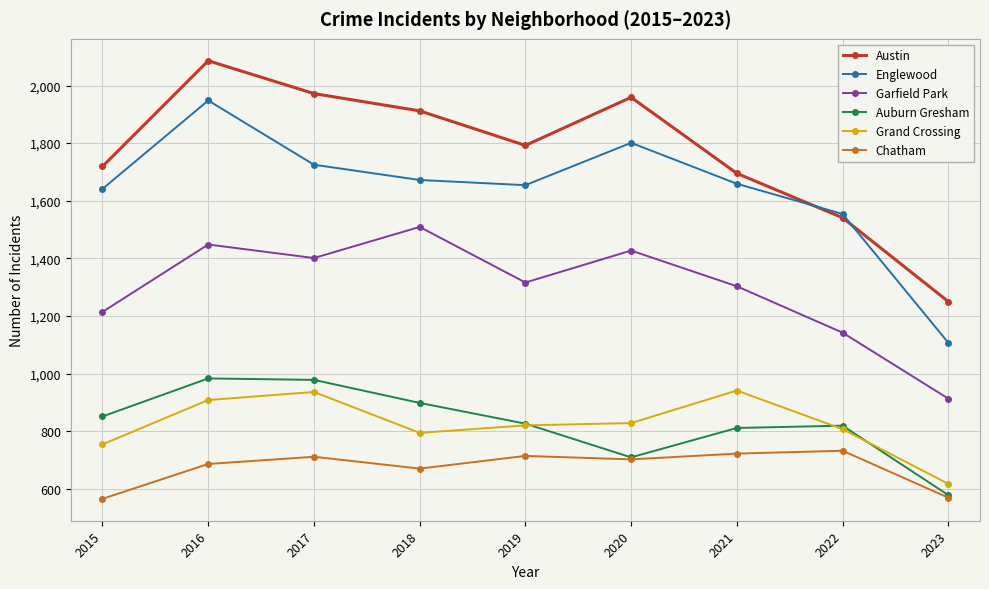

The value of Englewood at 2016 is 3313. True or false?

False